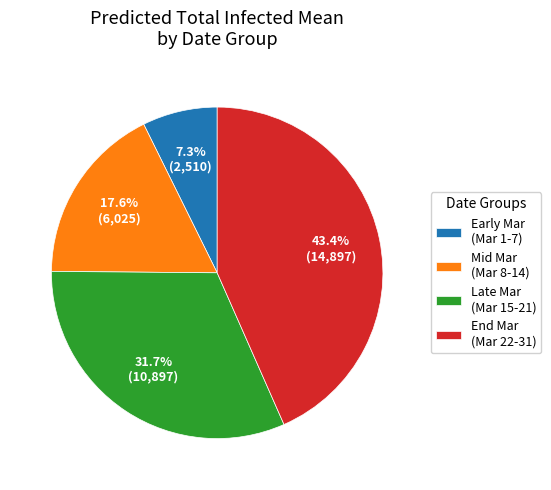

Rank the categories by value from lowest to highest.

Early Mar (Mar 1-7), Mid Mar (Mar 8-14), Late Mar (Mar 15-21), End Mar (Mar 22-31)